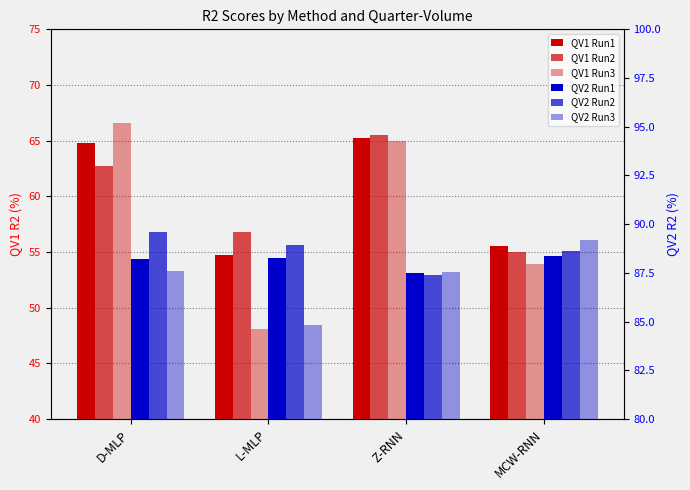

How many groups of bars are there?

4